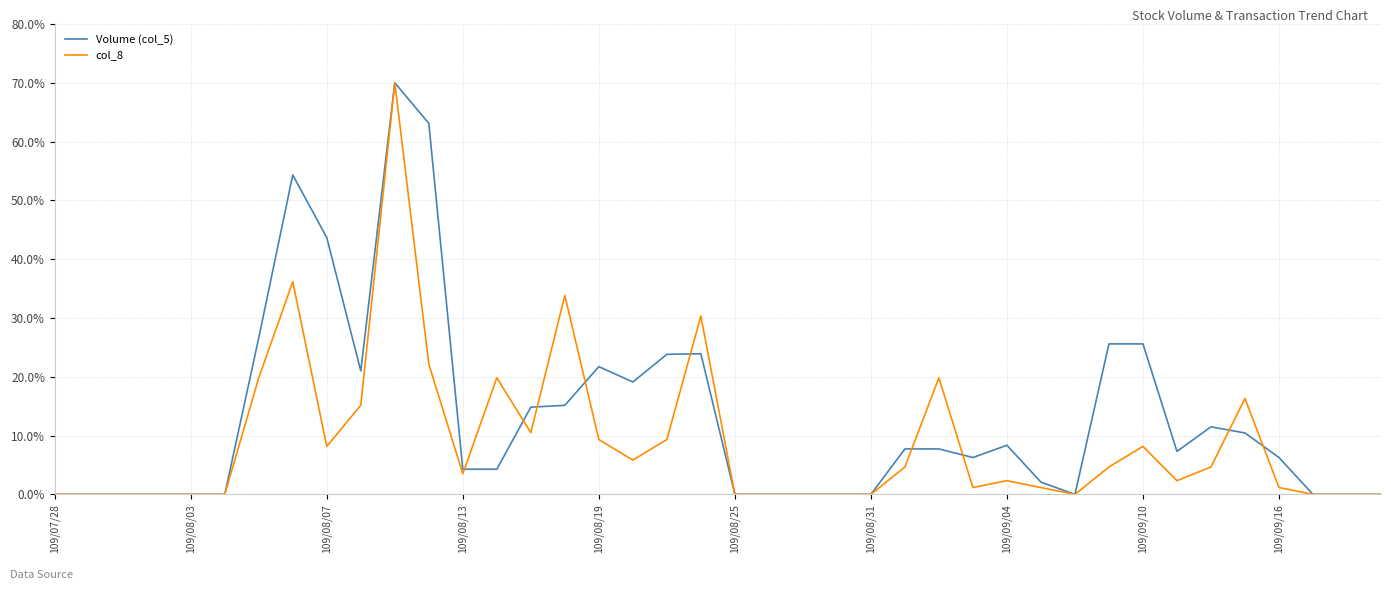

True or false: Volume (col_5) has more than 2 points higher than both neighbors.

True